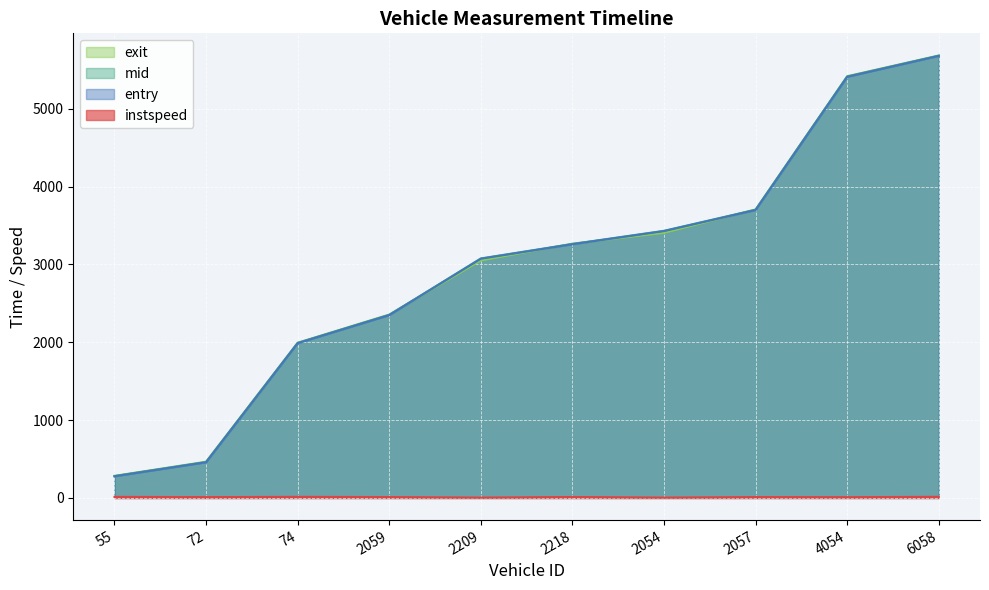

True or false: exit has more than 0 interior local peaks.

False